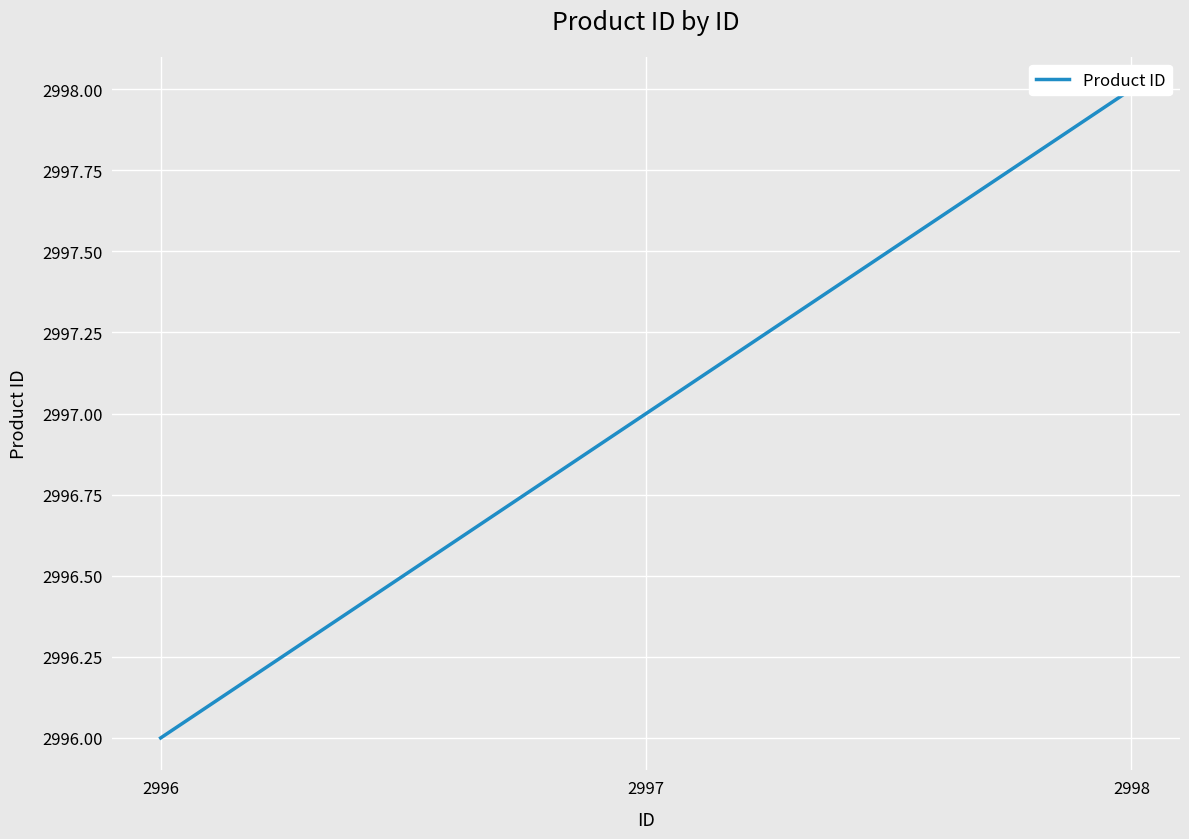

What is the approximate value at 2997?

2997